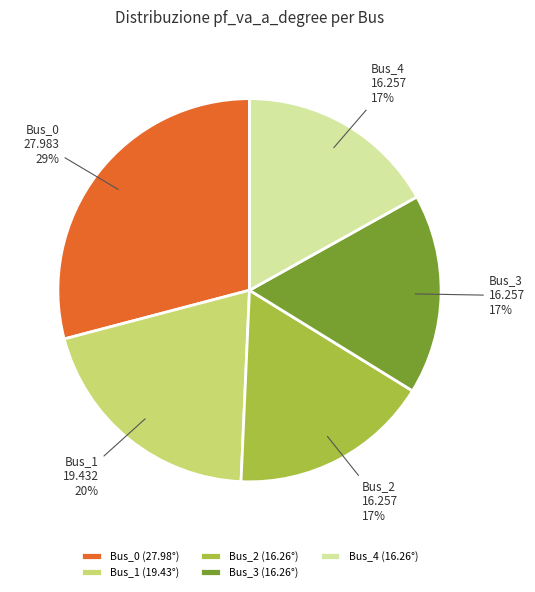

How many segments does this pie chart have?

5